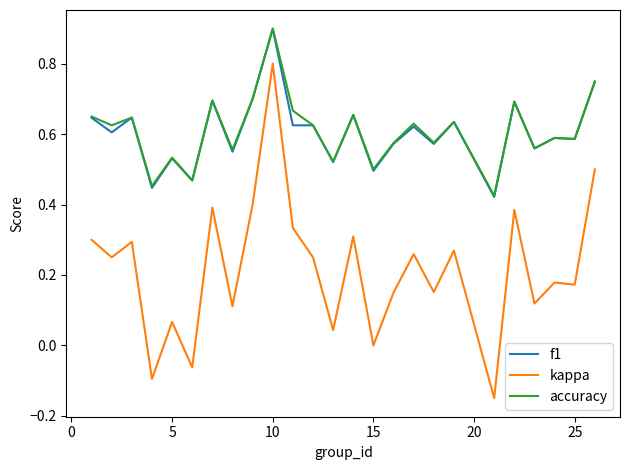

What is the greatest value displayed?

0.9